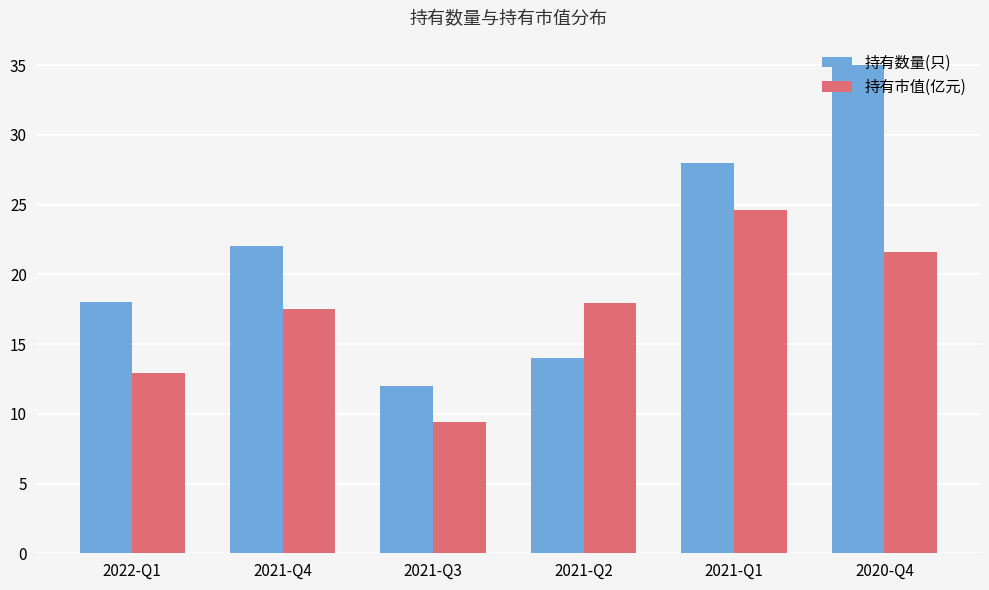

List the series in order of their overall mean, highest first.

持有数量(只), 持有市值(亿元)